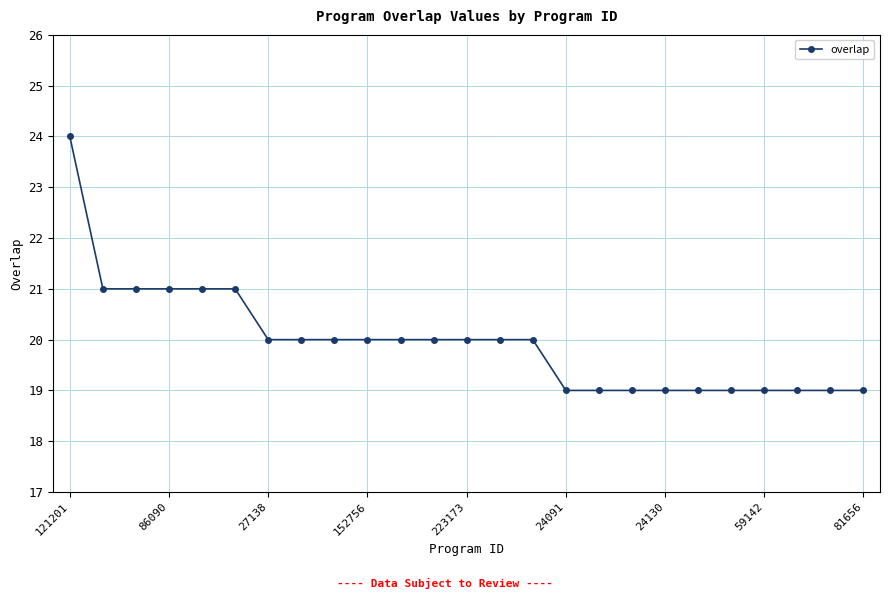

What is the sum of all values?

499